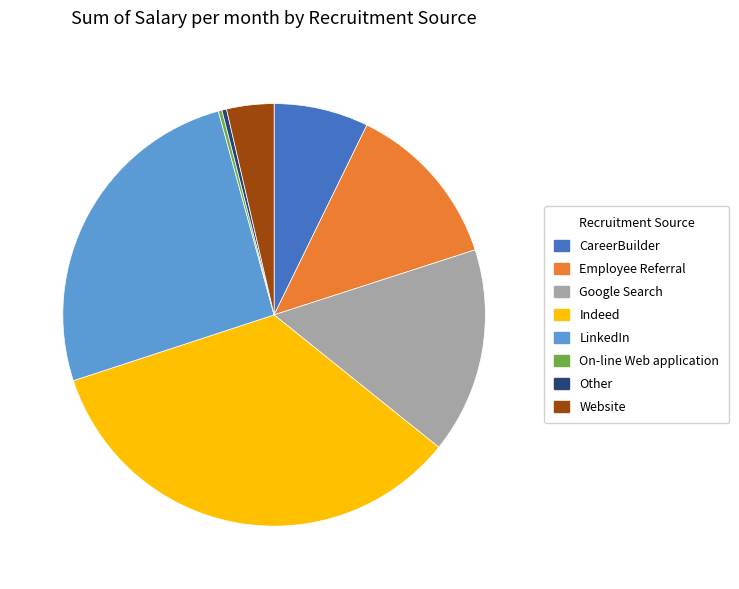

Is the sum of CareerBuilder and Employee Referral greater than half?

No